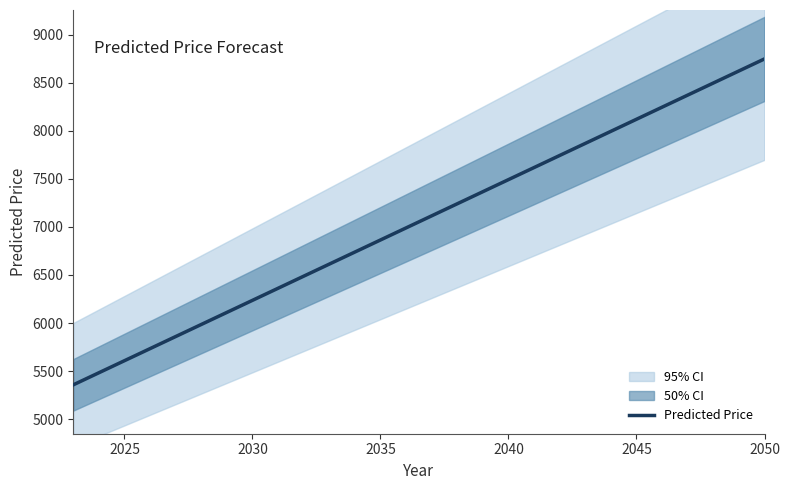

What is the lowest value of the Predicted Price series?

5358.0